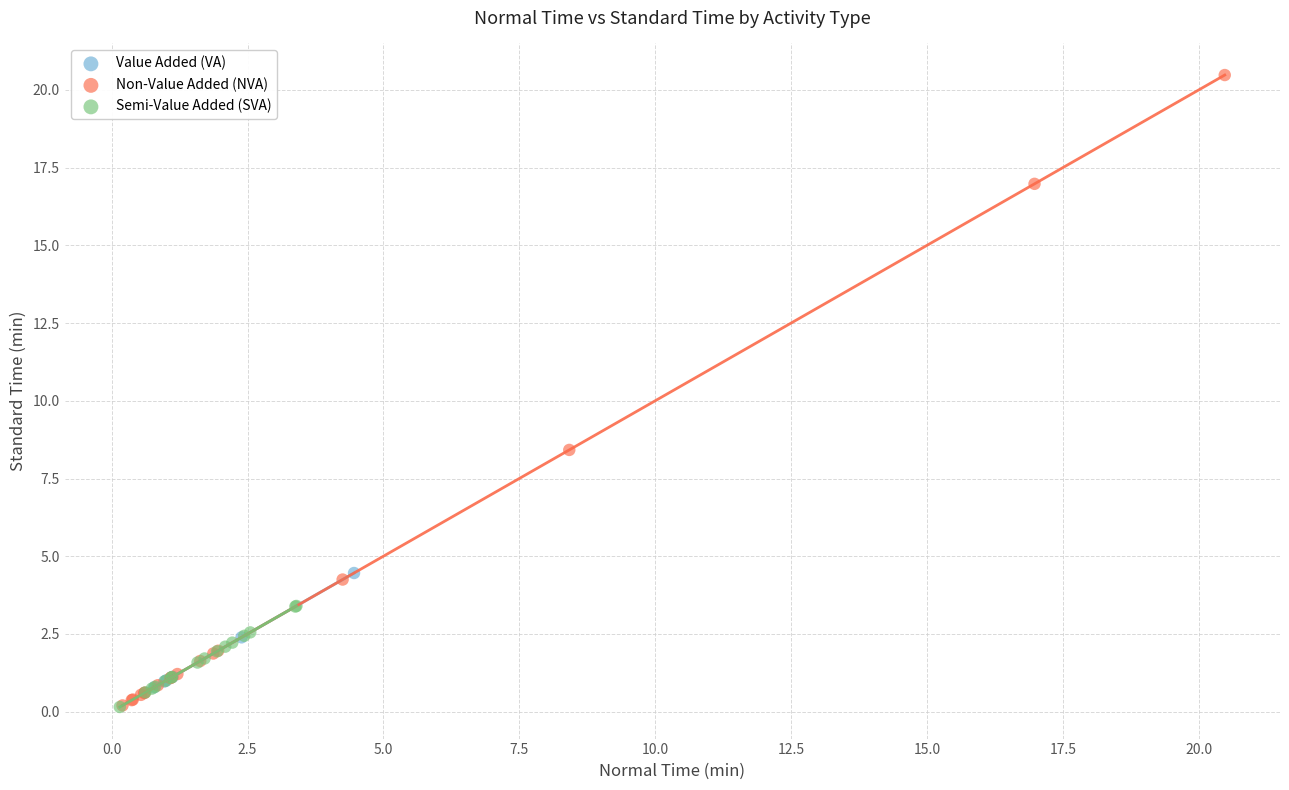

Which series contains the highest Y value?

Non-Value Added (NVA)